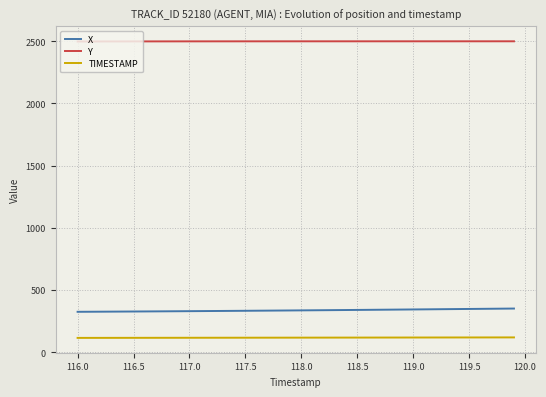

Rank the series by their maximum value, from highest to lowest.

Y, X, TIMESTAMP